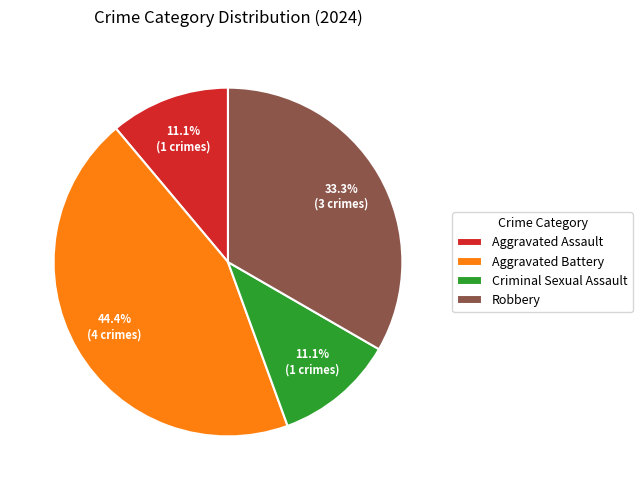

True or false: Aggravated Battery accounts for 34% of the total.

False